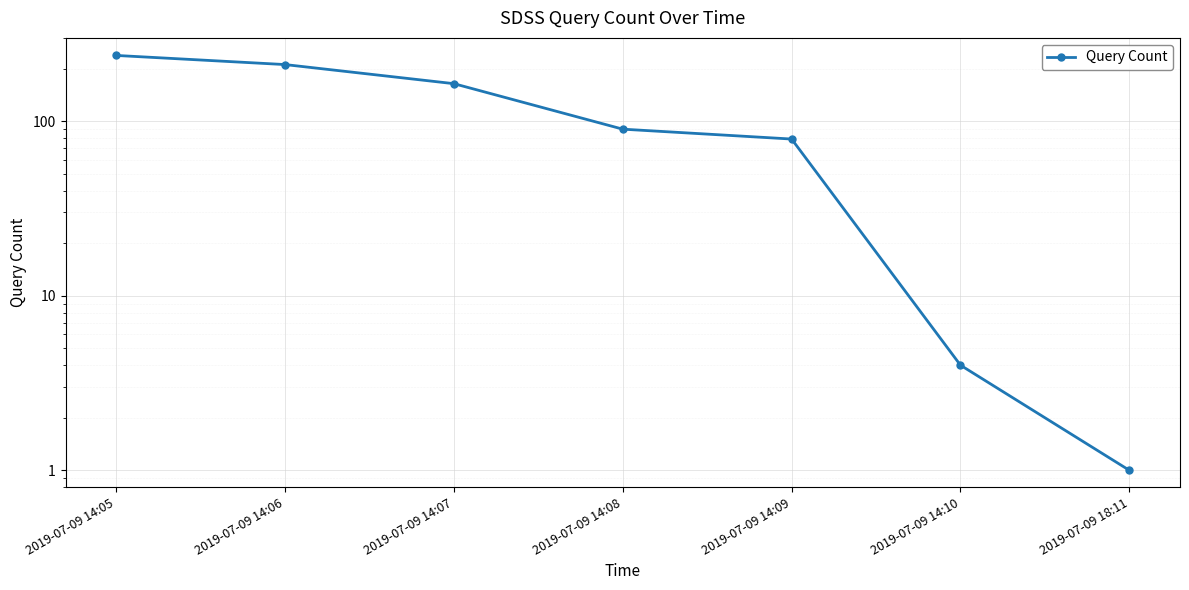

Which category has the highest value across all series?

2019-07-09 14:05